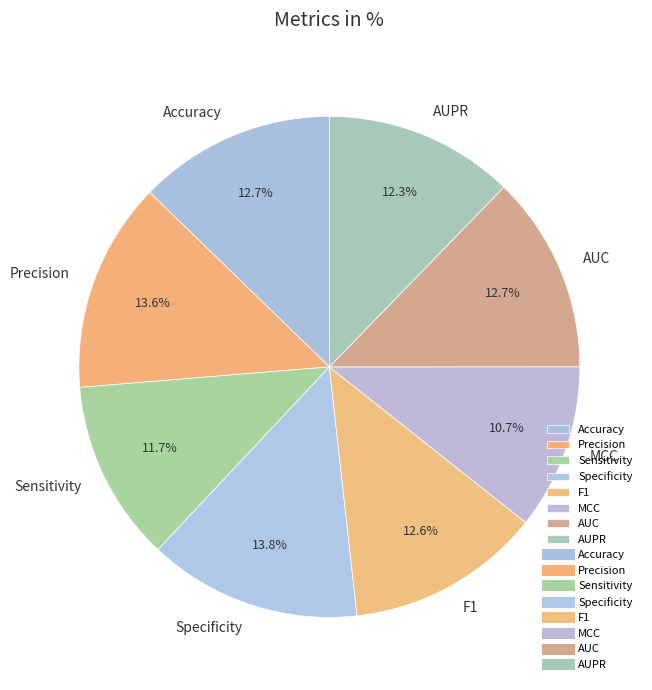

Does any single category account for the majority?

No